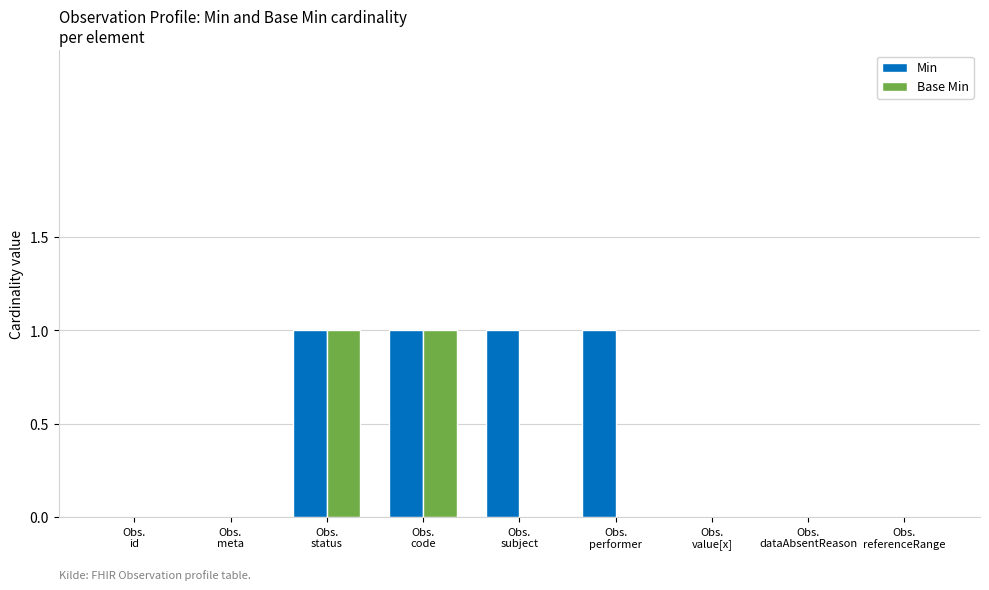

What is the sum of all Min values?

4